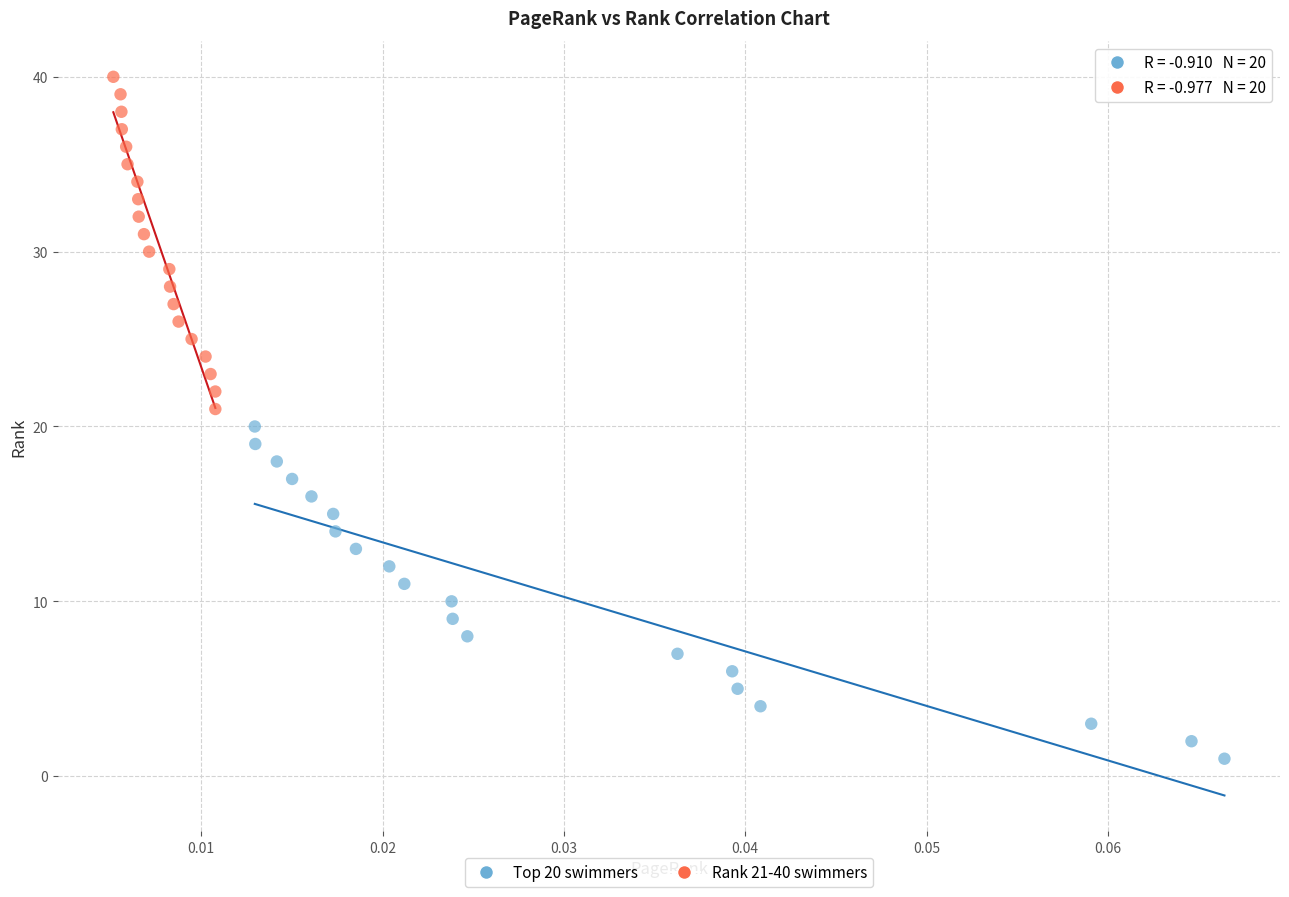

Which series reaches the maximum Y coordinate?

Rank 21-40 swimmers